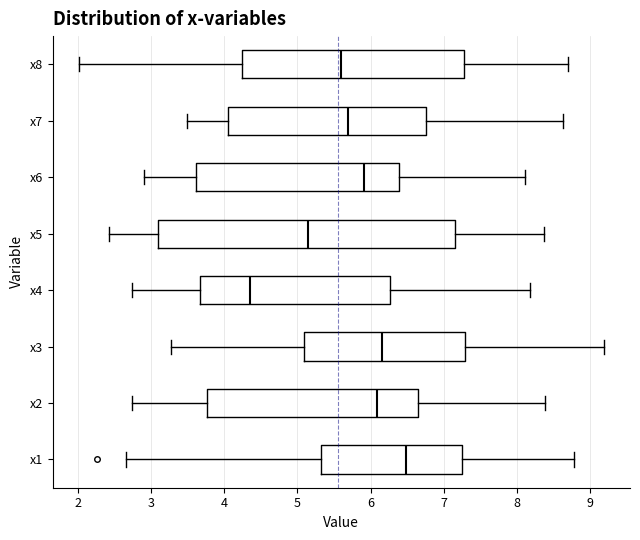

Reading bottom to top, read every box against the x-axis: the position of its median line, the range the box covers, and the ends of its whiskers. The values are not printed on the chart, so give them approximately, as read against the axis.

x1: median 6.5, box 5.3 to 7.2, whiskers 2.7 to 8.8
x2: median 6.1, box 3.8 to 6.6, whiskers 2.7 to 8.4
x3: median 6.1, box 5.1 to 7.3, whiskers 3.3 to 9.2
x4: median 4.3, box 3.7 to 6.3, whiskers 2.7 to 8.2
x5: median 5.1, box 3.1 to 7.2, whiskers 2.4 to 8.4
x6: median 5.9, box 3.6 to 6.4, whiskers 2.9 to 8.1
x7: median 5.7, box 4.1 to 6.8, whiskers 3.5 to 8.6
x8: median 5.6, box 4.2 to 7.3, whiskers 2.0 to 8.7